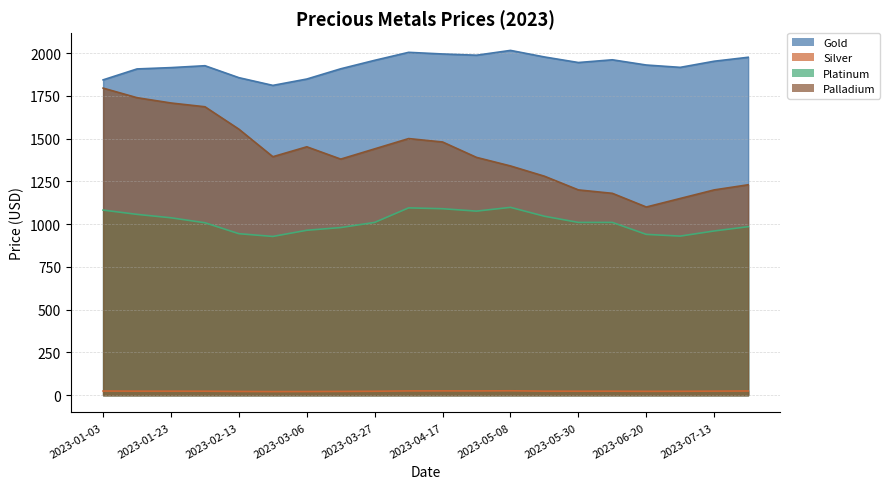

What is the value of the Platinum point at the 19th from the left?

960.0